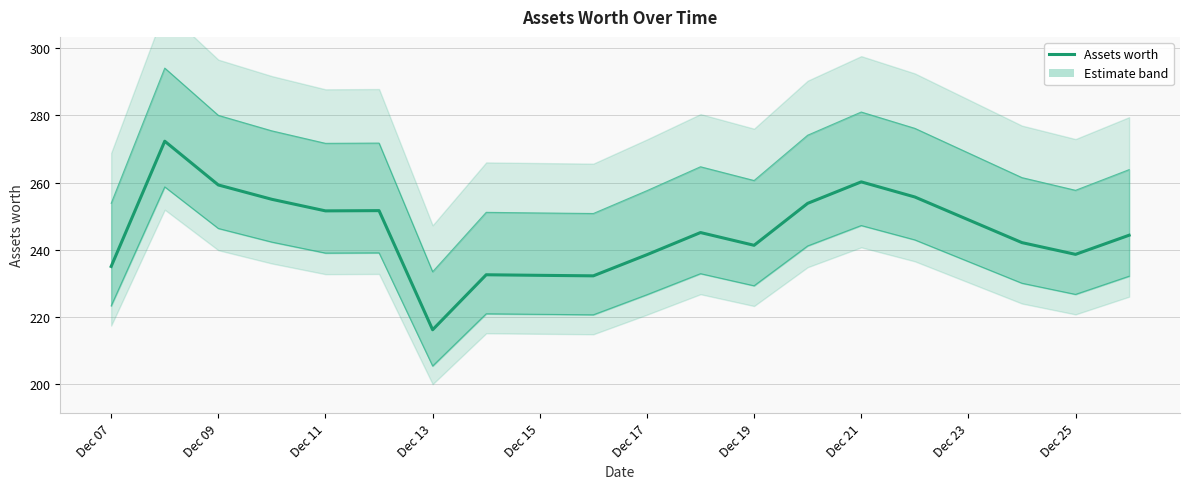

What is the difference between the maximum and minimum values?

56.2